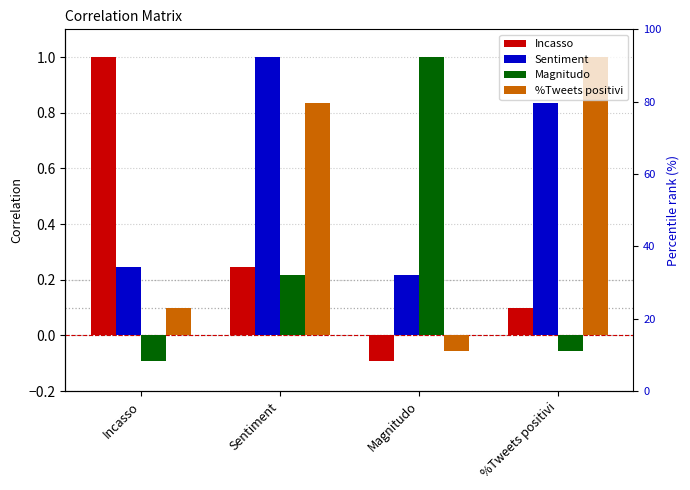

What is the label of the 3rd bar from the right?

Sentiment